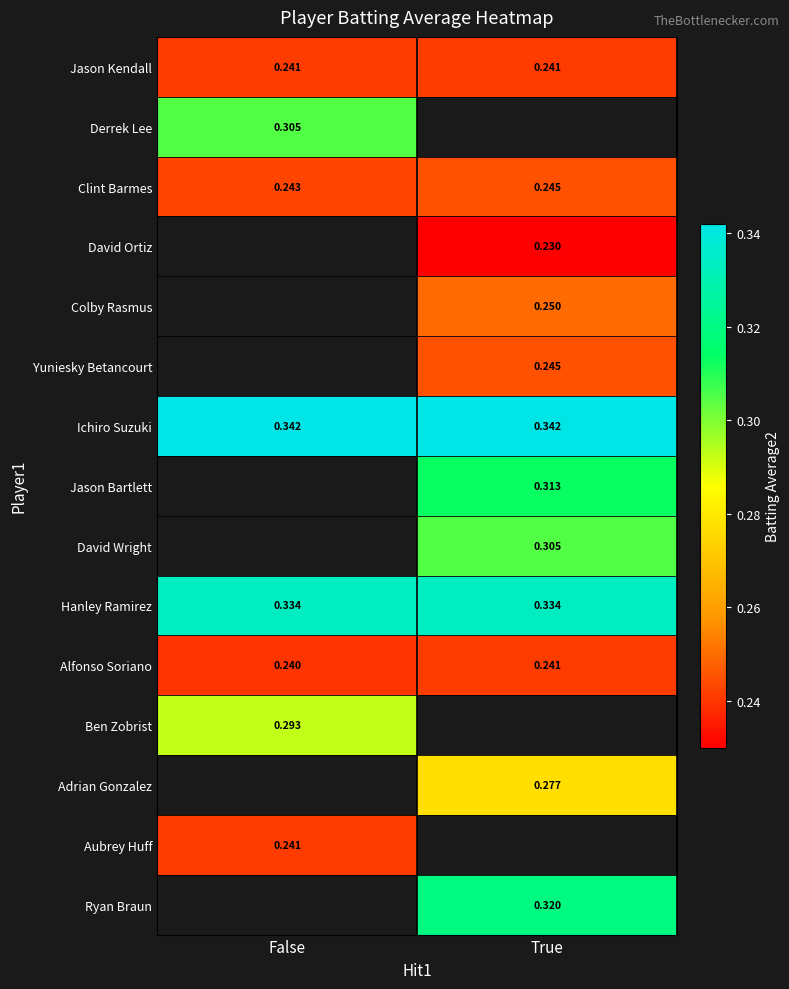

What is the lowest value of the Ichiro Suzuki series?

0.3